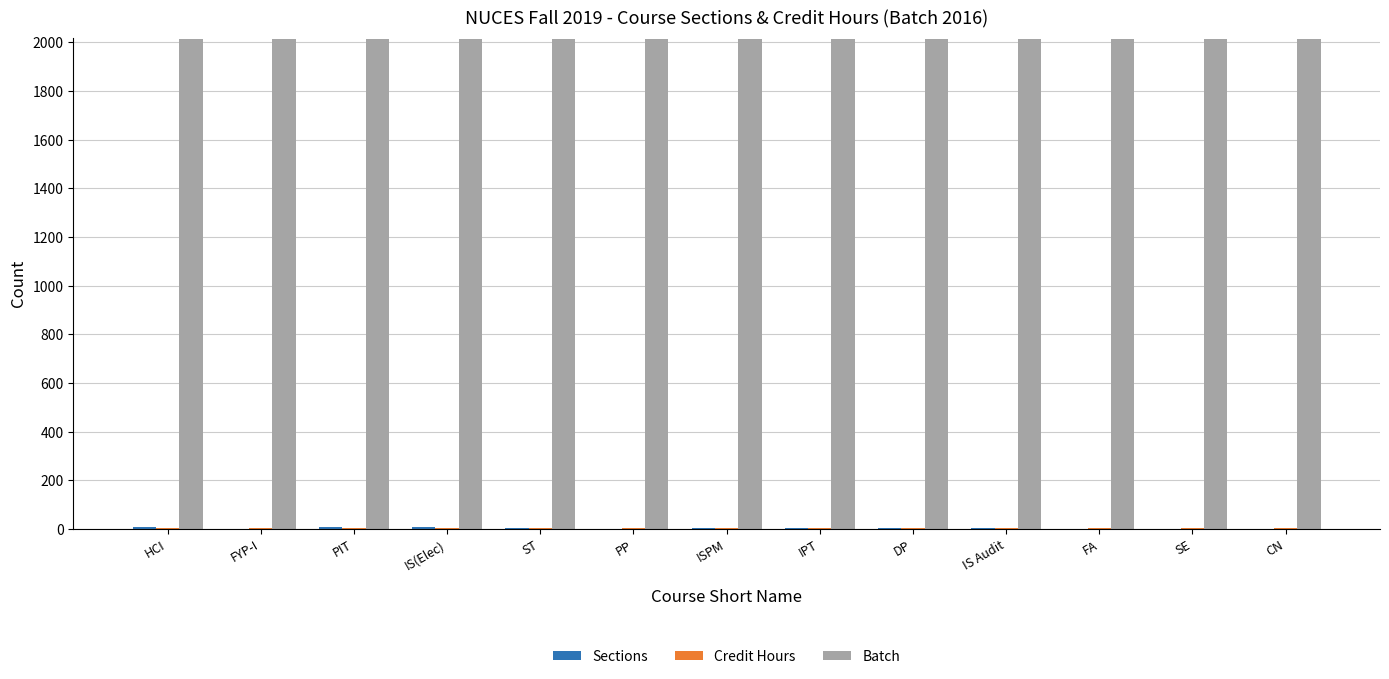

What is the greatest value displayed?

2016